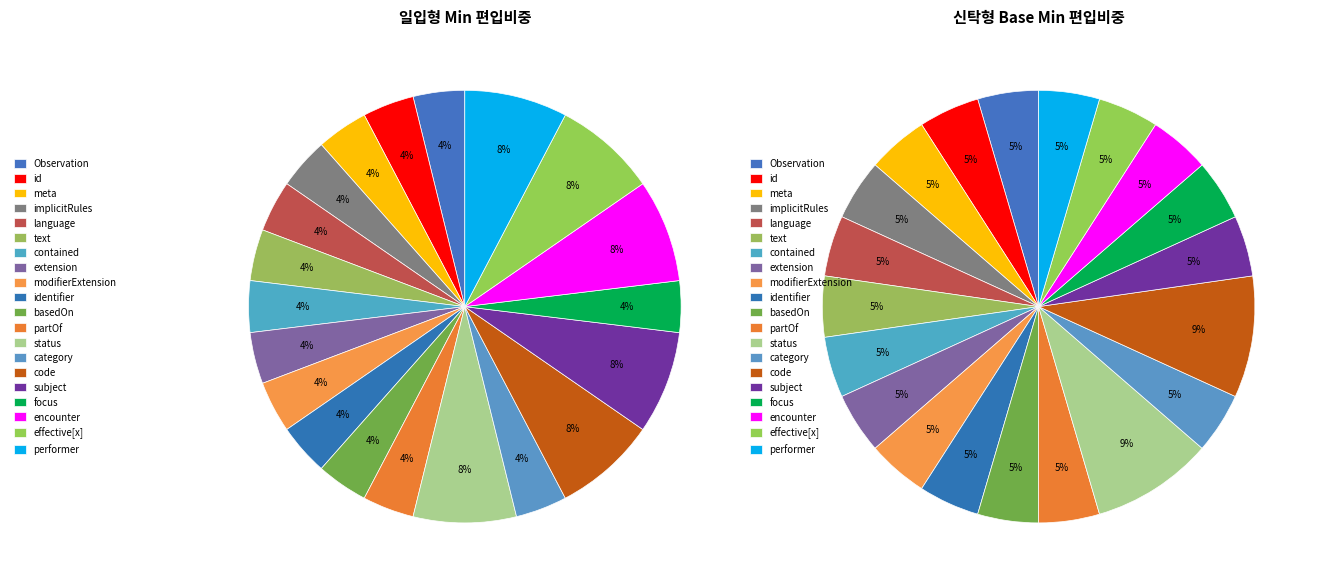

How many segments does this pie chart have?

20